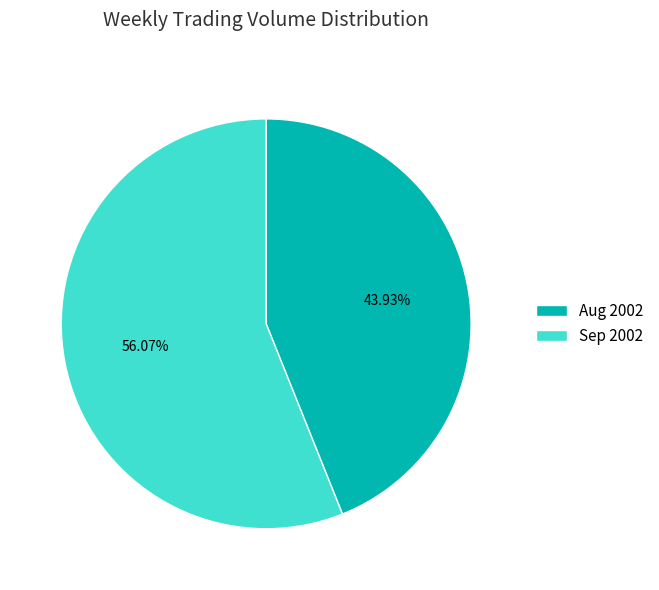

To the nearest percent, what is the difference between the largest and smallest slice percentages?

12%